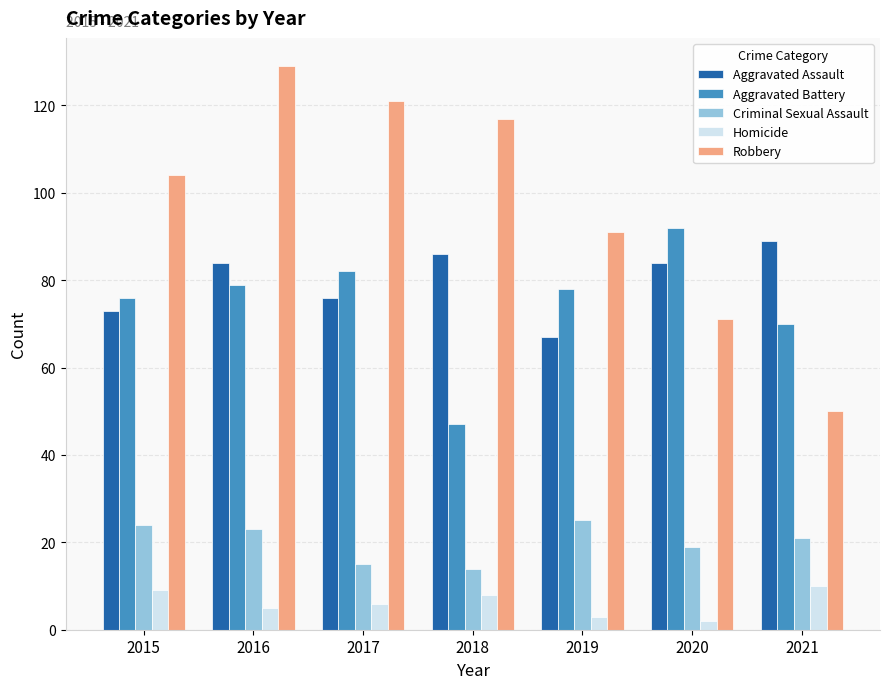

Reading left to right, list all the values displayed in this chart.

Aggravated Assault: 2015=73	2016=84	2017=76	2018=86	2019=67	2020=84	2021=89
Aggravated Battery: 2015=76	2016=79	2017=82	2018=47	2019=78	2020=92	2021=70
Criminal Sexual Assault: 2015=24	2016=23	2017=15	2018=14	2019=25	2020=19	2021=21
Homicide: 2015=9	2016=5	2017=6	2018=8	2019=3	2020=2	2021=10
Robbery: 2015=104	2016=129	2017=121	2018=117	2019=91	2020=71	2021=50